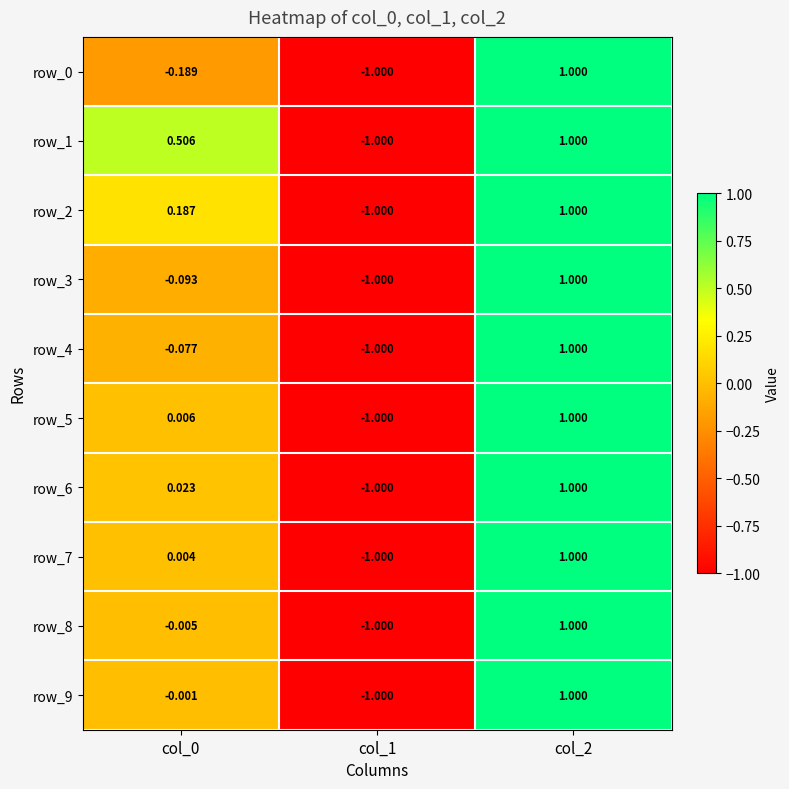

The value of row_5 at col_1 is -1.0. True or false?

True